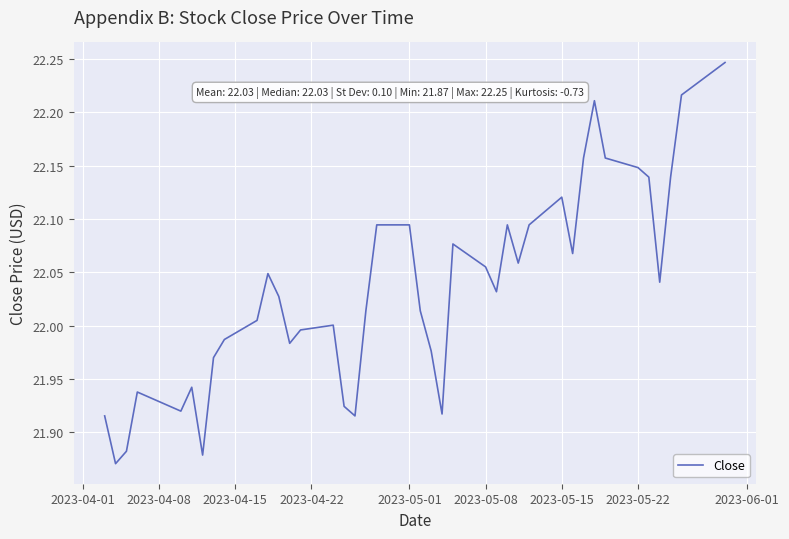

What is the difference between the maximum and minimum values?

0.4